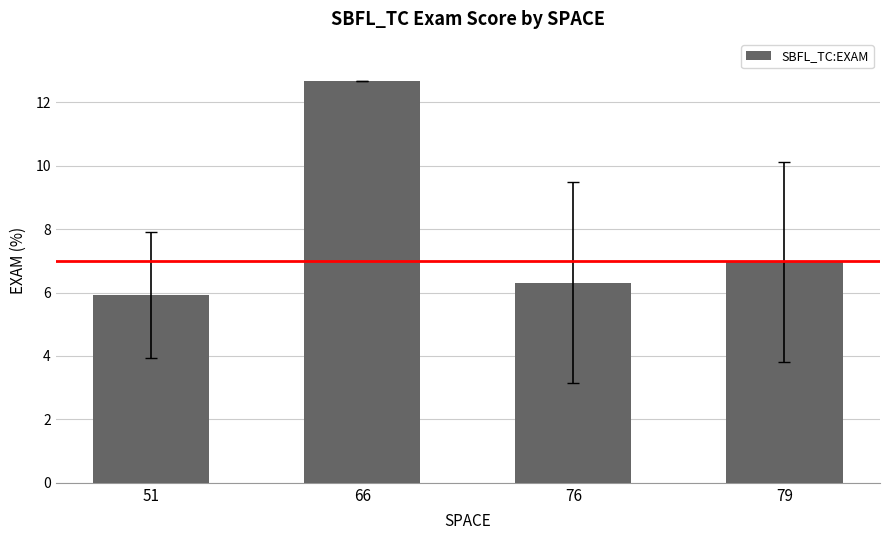

Reading left to right, what are all the values shown in this chart?

51=5.9	66=12.7	76=6.3	79=7.0